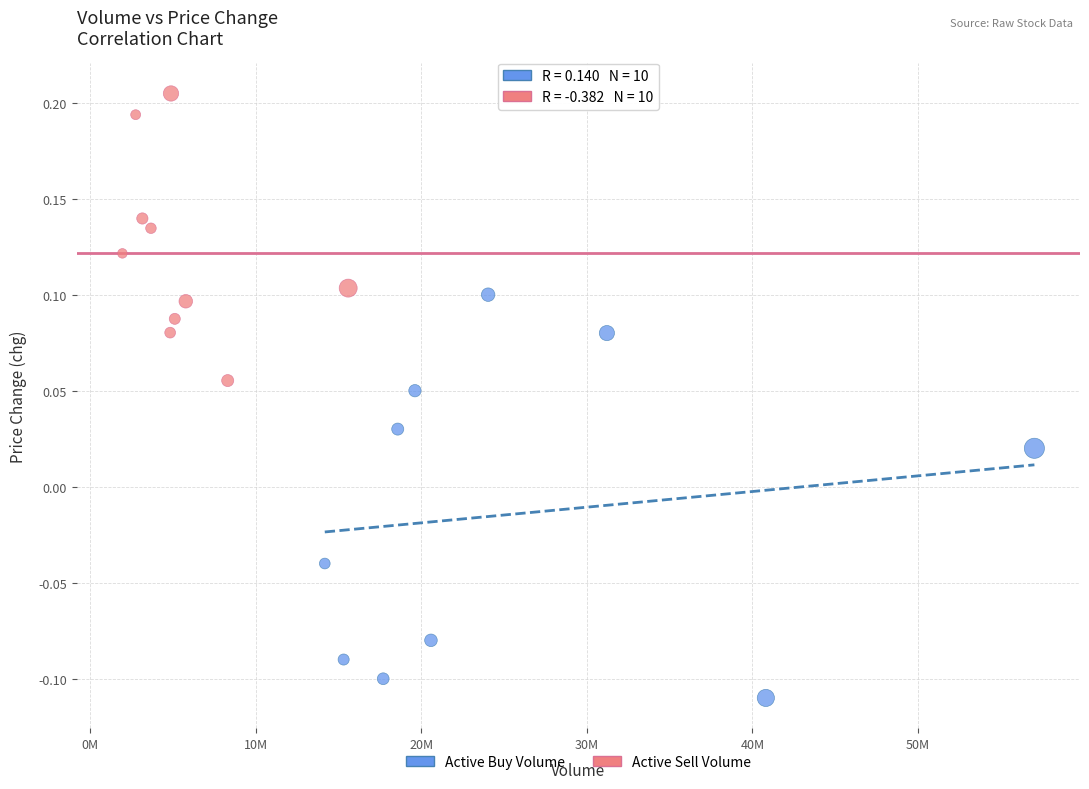

Which series reaches the minimum Y coordinate?

Active Buy Volume